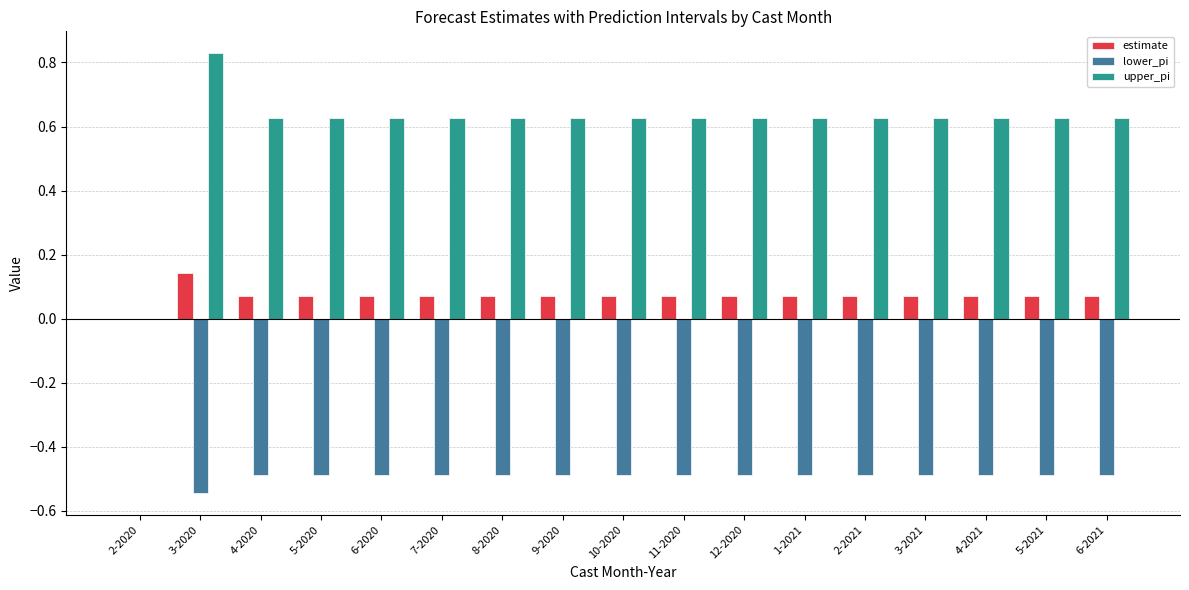

Is the value of upper_pi at 6-2021 greater than the value of lower_pi at 11-2020?

Yes